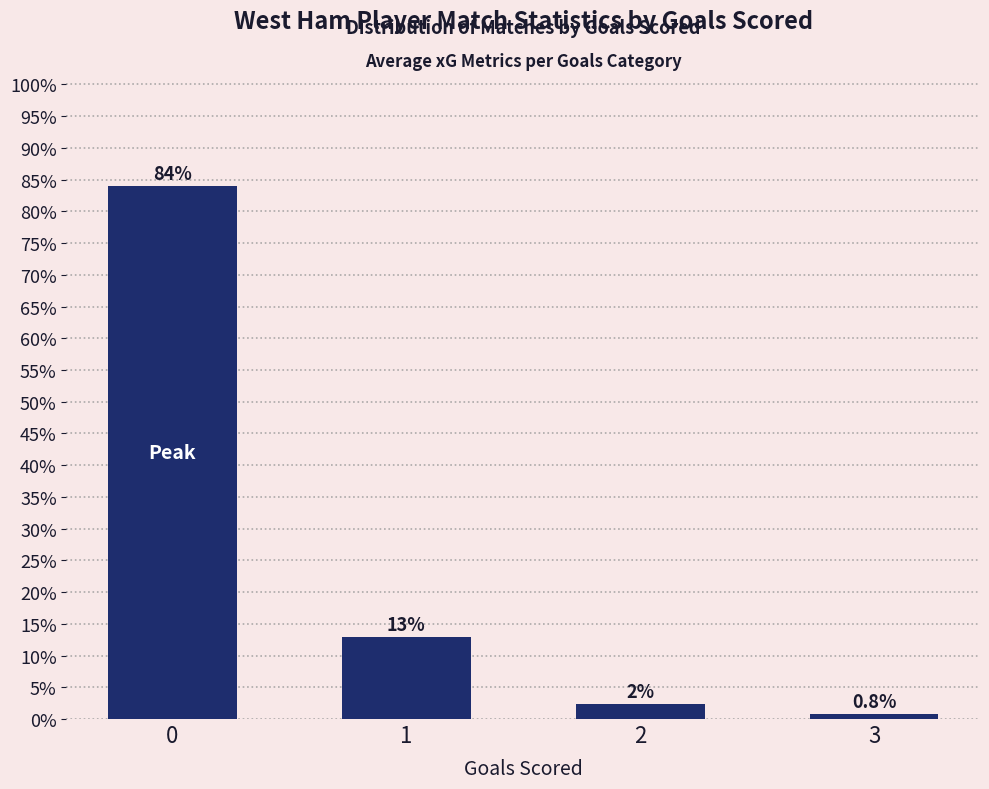

What is the change in value from 1 to 2?

-0.1